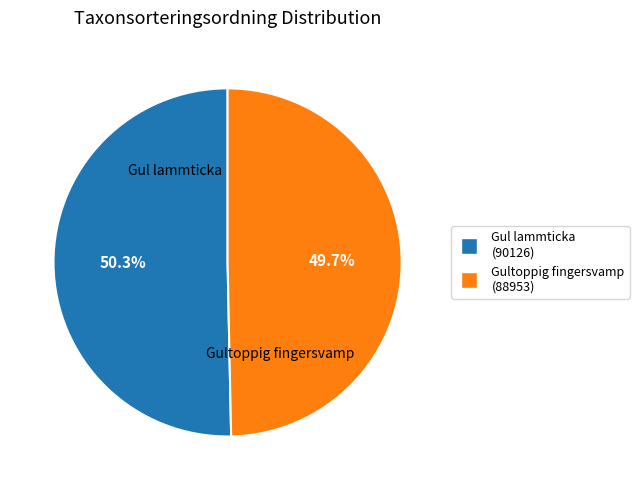

Is there any slice that represents more than half of the pie?

Yes